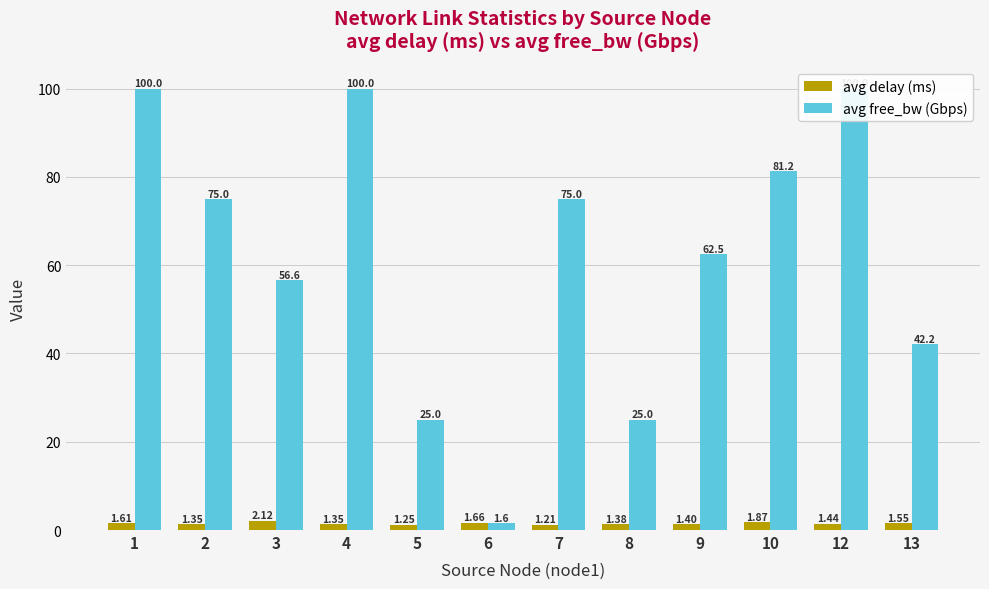

Which series has the widest spread of values?

avg free_bw (Gbps)